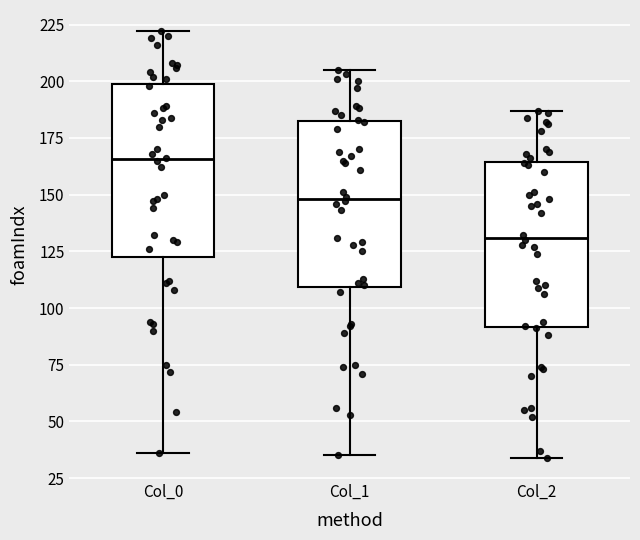

Reading left to right, read every box against the y-axis: the position of its median line, the range the box covers, and the ends of its whiskers. The values are not printed on the chart, so give them approximately, as read against the axis.

Col_0: median 165, box 125 to 200, whiskers 35 to 220
Col_1: median 150, box 110 to 180, whiskers 35 to 205
Col_2: median 130, box 90 to 165, whiskers 35 to 185